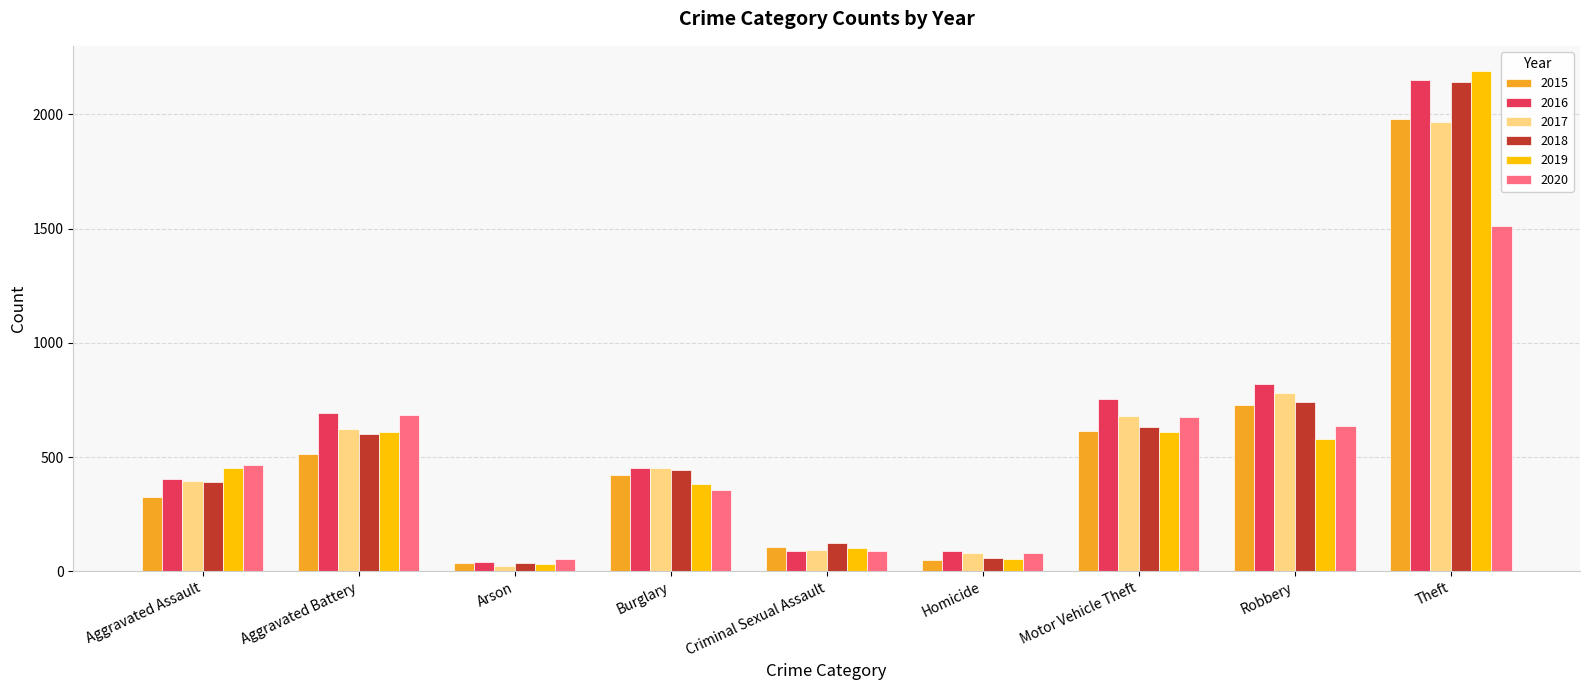

How many distinct data groups are displayed?

6